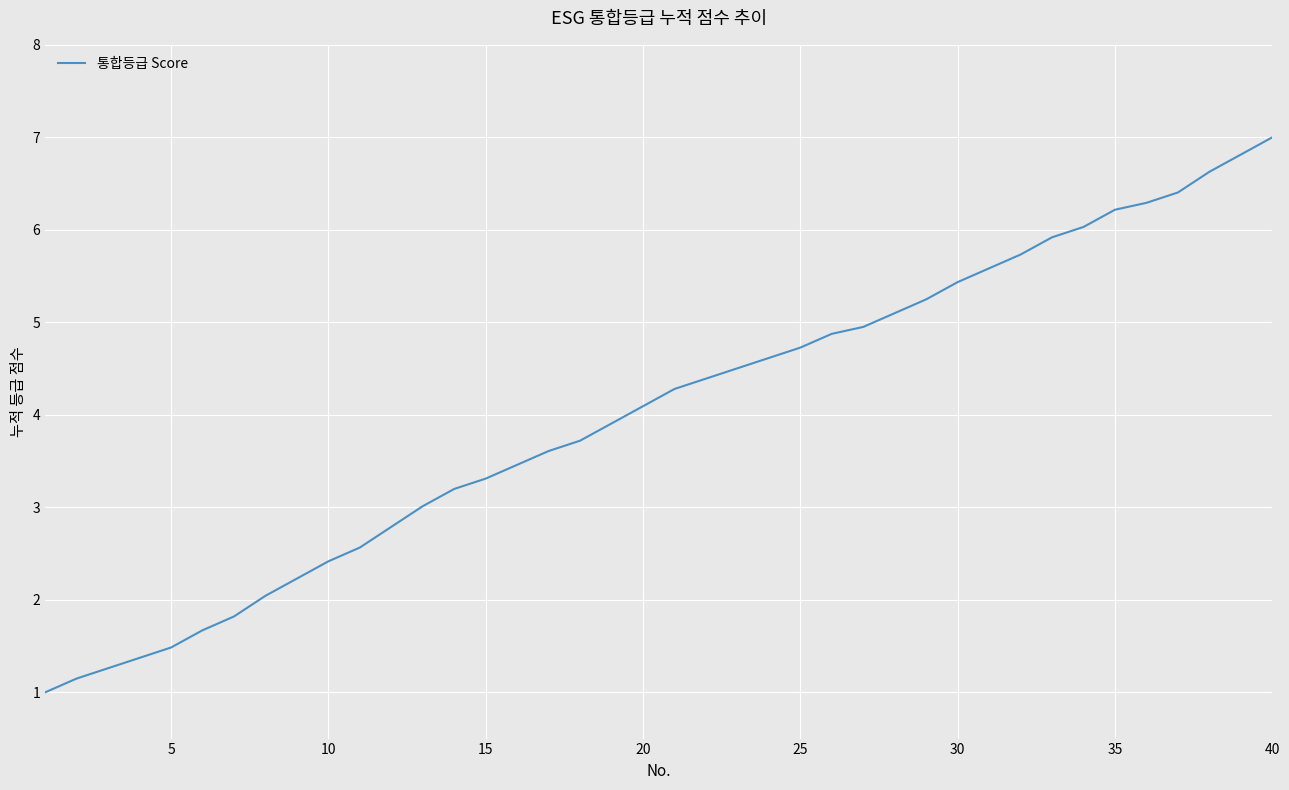

What is the difference between the maximum and minimum values?

6.0